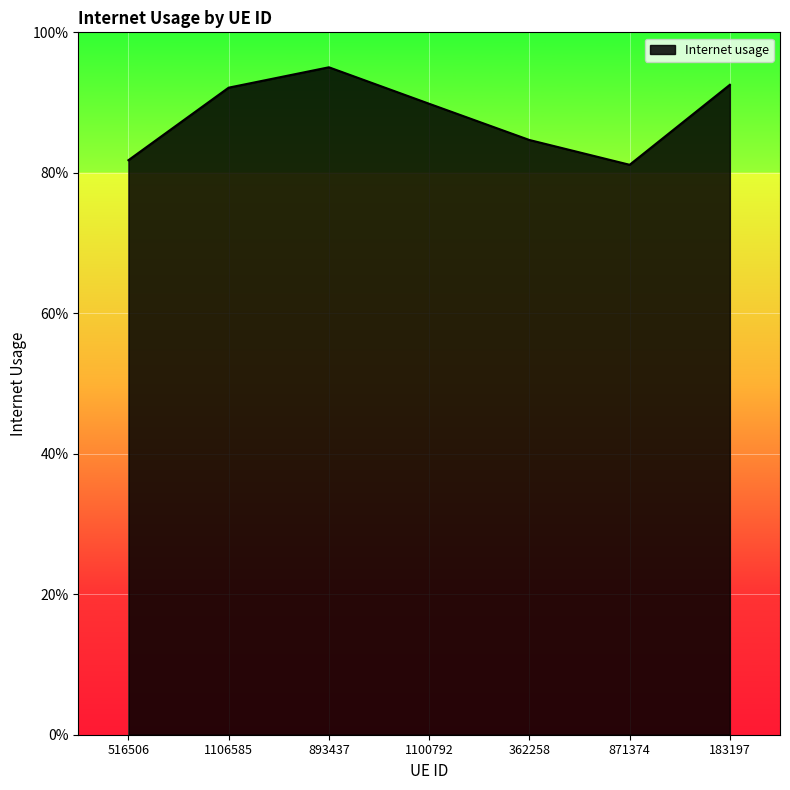

How many lines are shown in the chart?

1